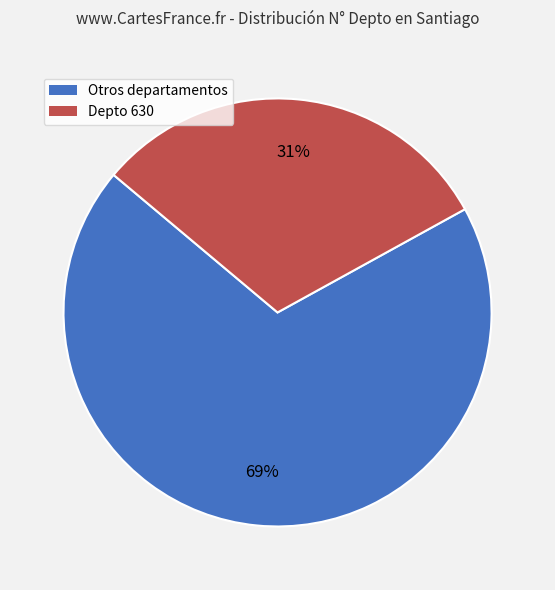

Do Otros departamentos and Depto 630 together represent more than half of the pie?

Yes